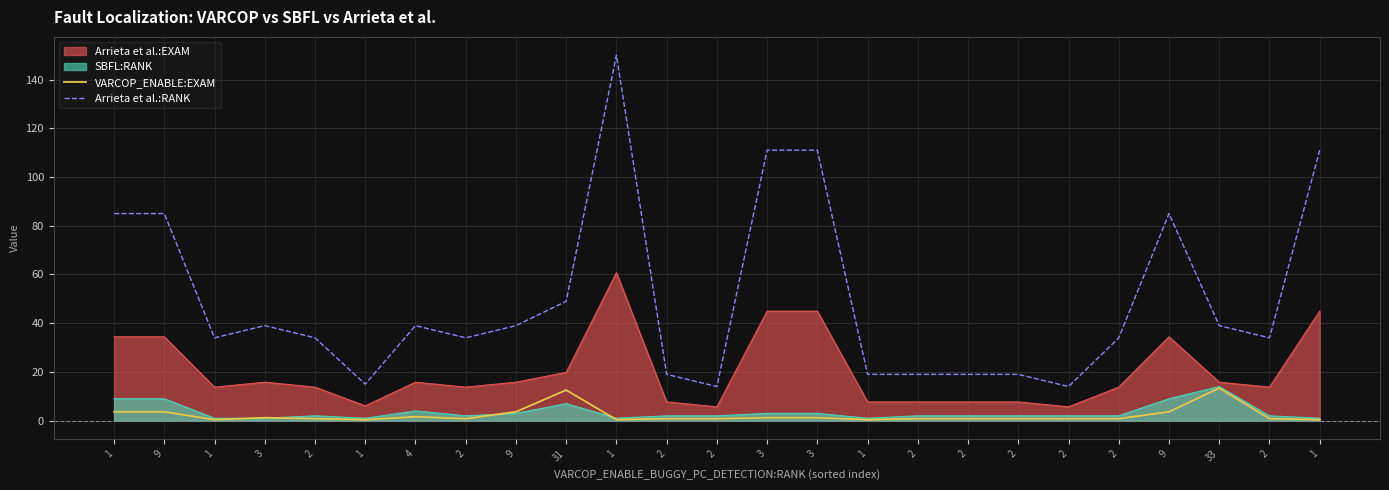

Between 2 and 1, which series saw the biggest shift?

Arrieta et al.:RANK